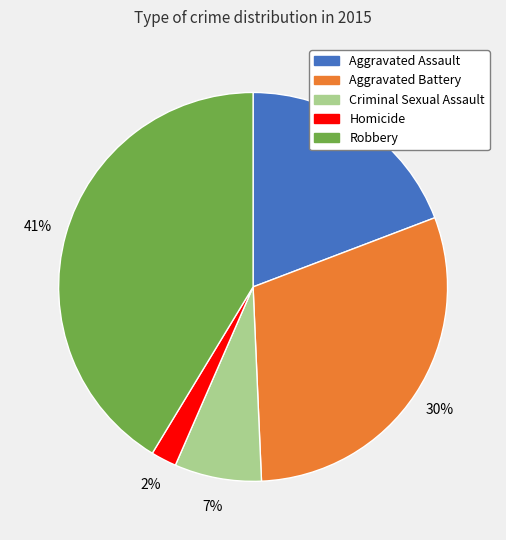

What is the largest slice in the pie chart?

Robbery